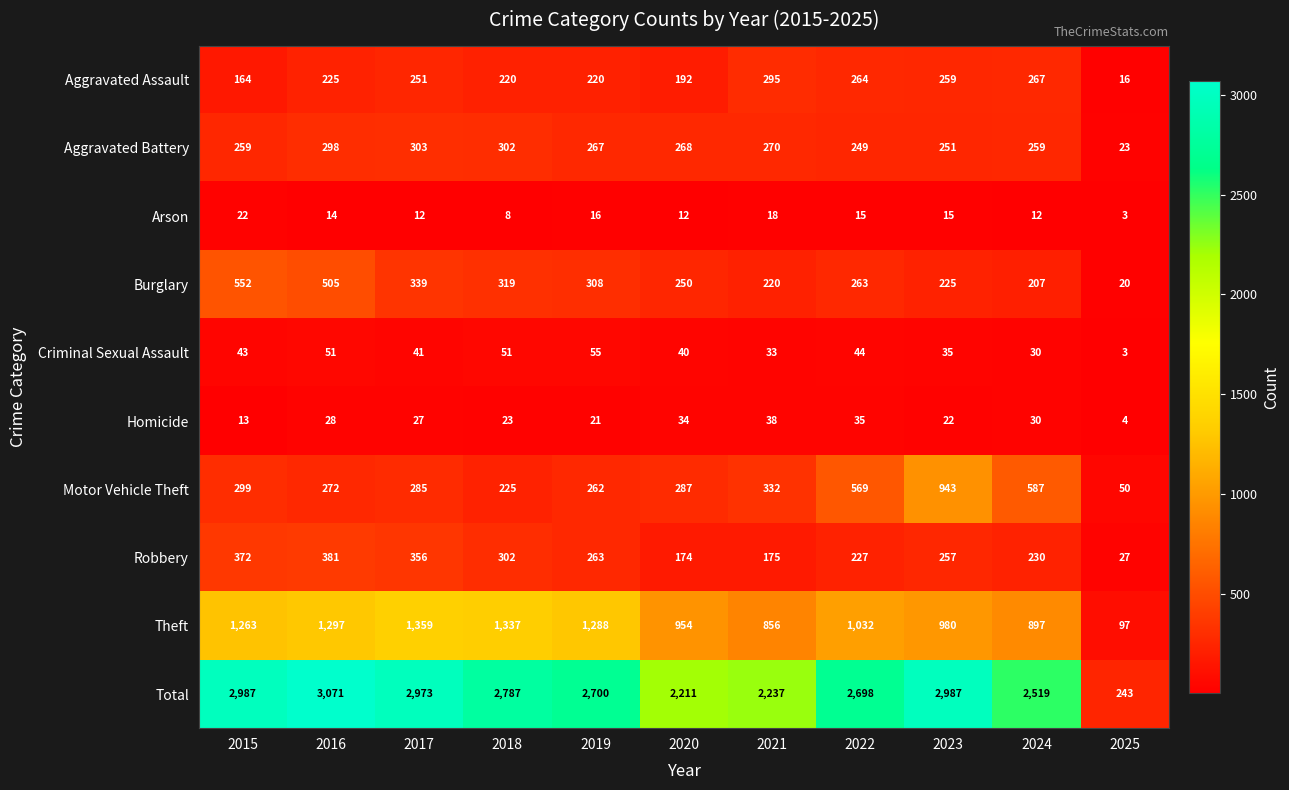

At 2017, list the series in order from largest to smallest.

Total, Theft, Robbery, Burglary, Aggravated Battery, Motor Vehicle Theft, Aggravated Assault, Criminal Sexual Assault, Homicide, Arson